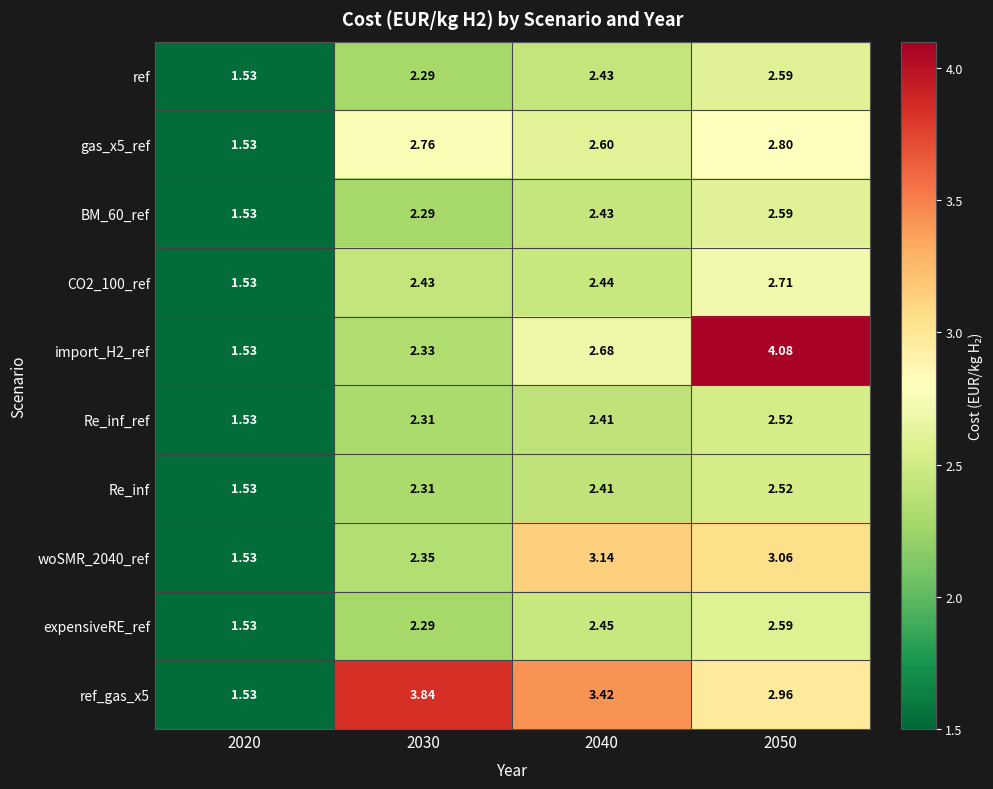

Is the value of ref_gas_x5 at 2020 greater than the value of BM_60_ref at 2040?

No